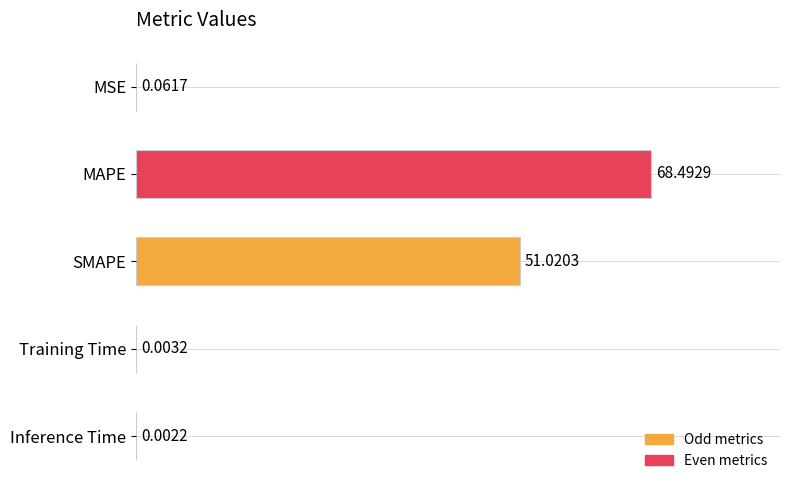

Are the bars horizontal?

Yes